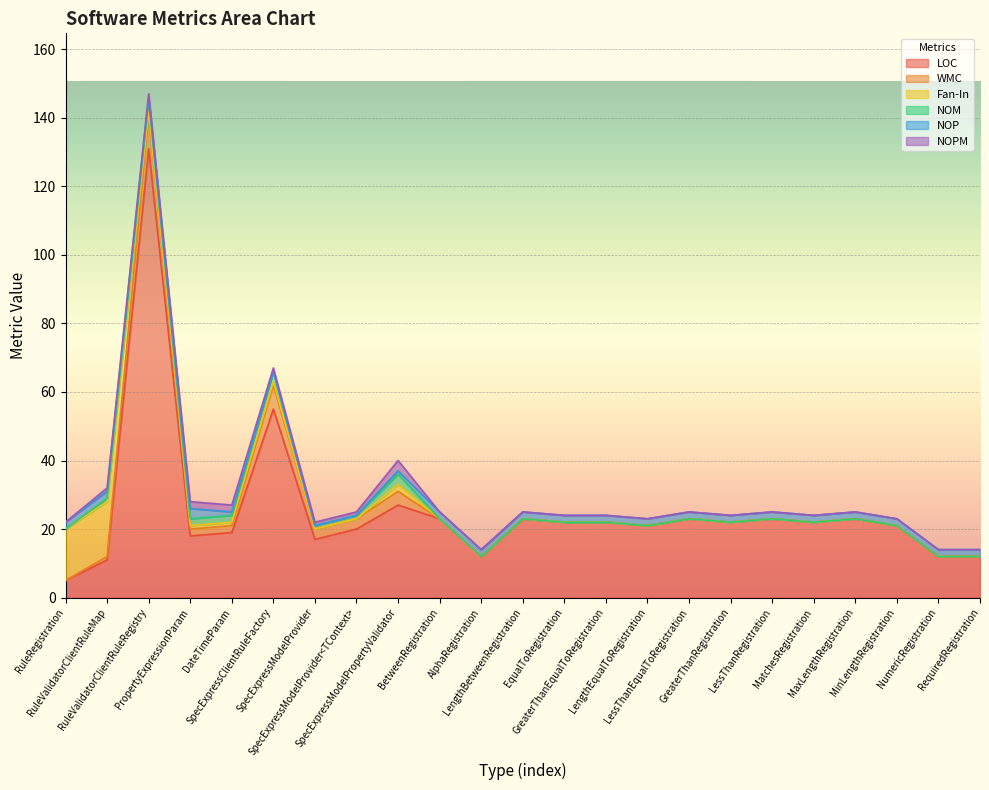

Between RuleValidatorClientRuleRegistry and LessThanEqualToRegistration, which series saw the biggest shift?

LOC